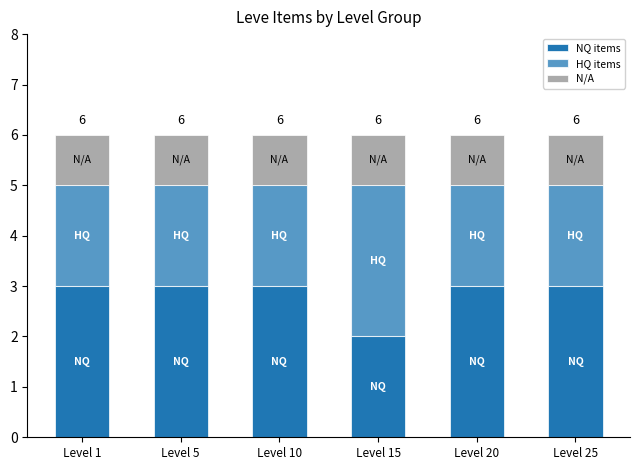

Count the number of categories in the chart.

6